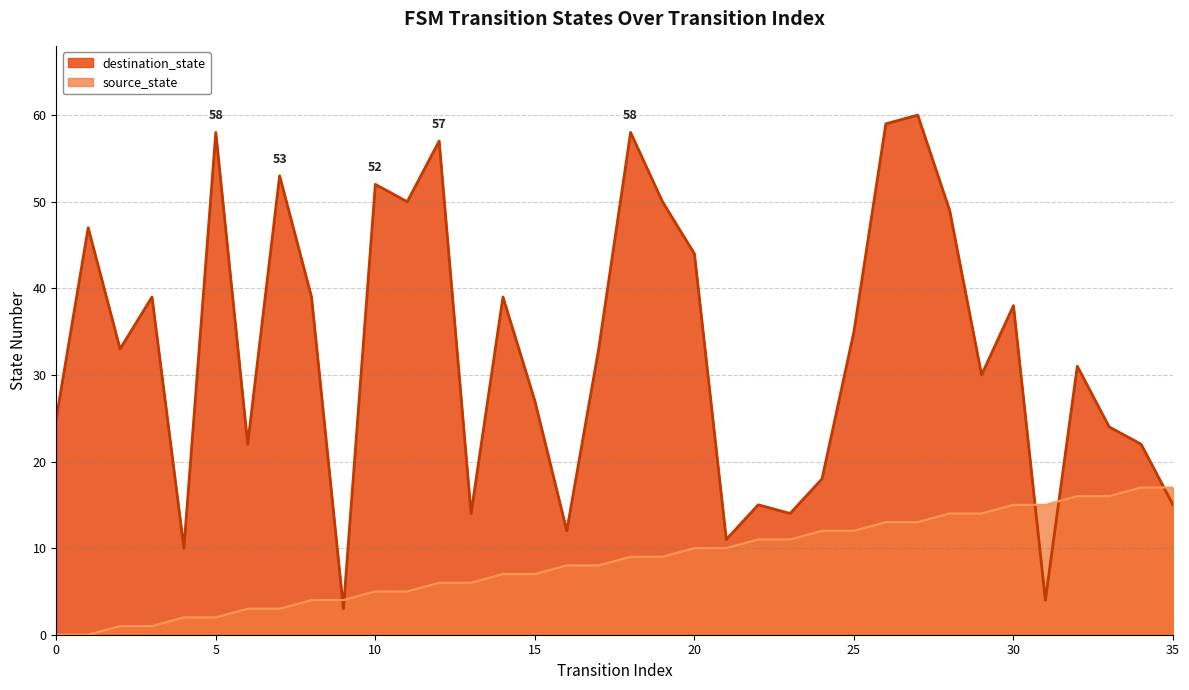

Which series ends up on top after the final intersection of destination_state and source_state?

source_state